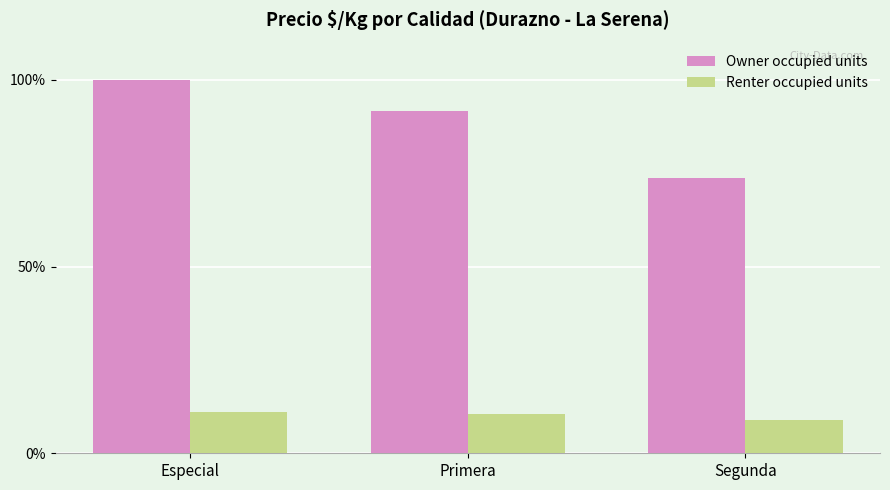

What is the sum of all Owner occupied units values?

265.2